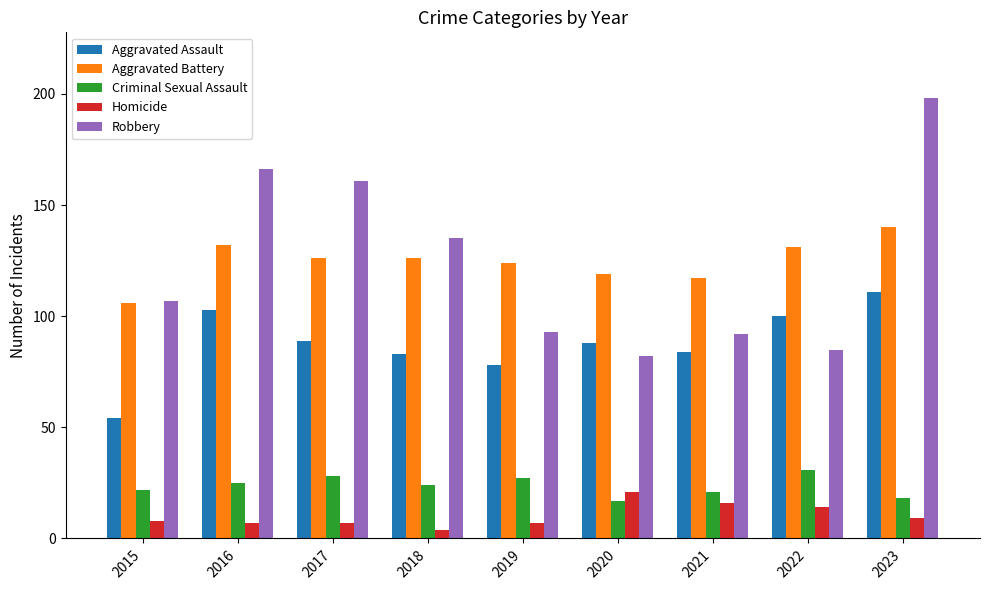

Is it true that Aggravated Assault equals 20 at 2018?

False